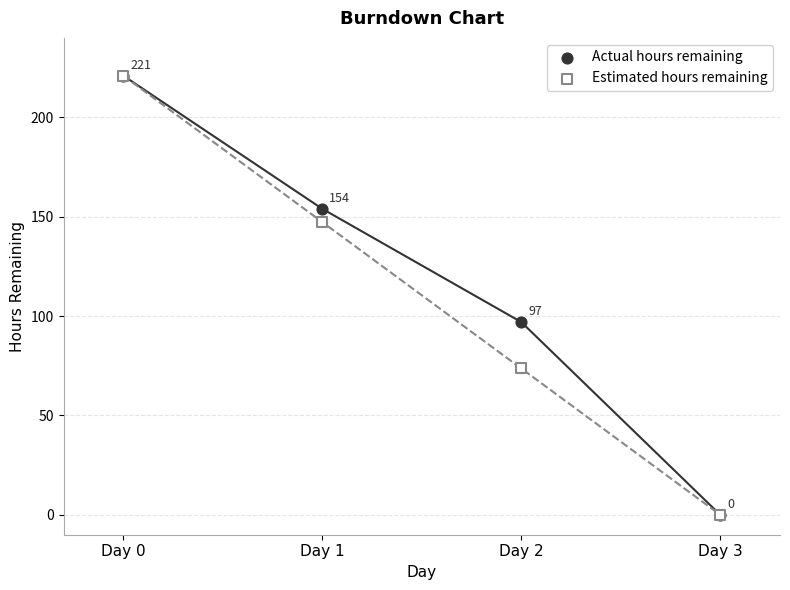

In the Estimated hours remaining series, what Y value is closest to 110?

73.7